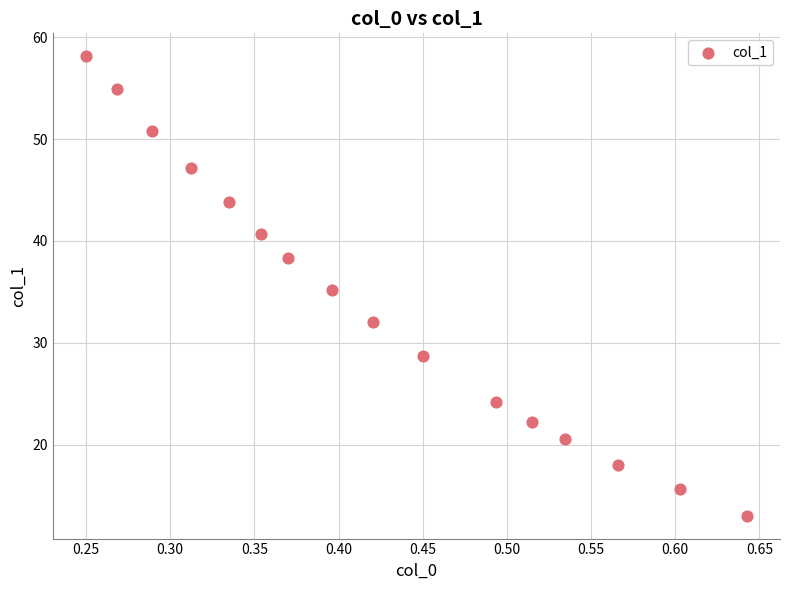

What is the range of X values (max minus min)?

0.4